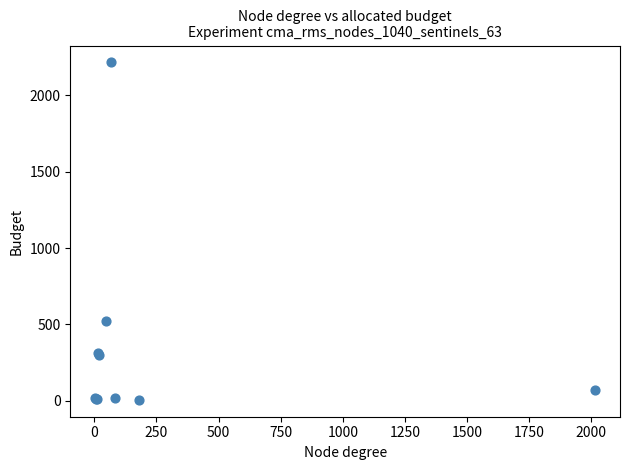

What Y value in the scatter plot is closest to 1111?

524